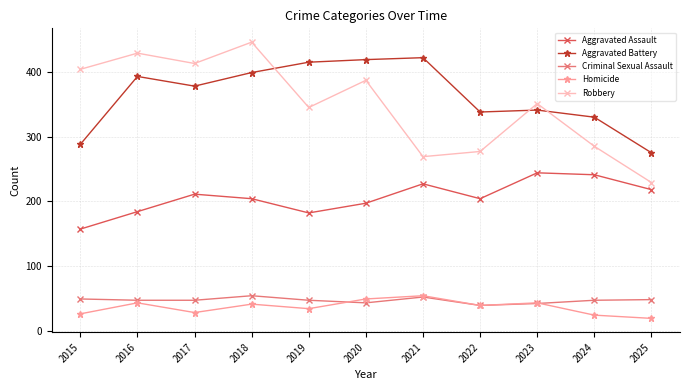

What is the sum of all Robbery values?

3835